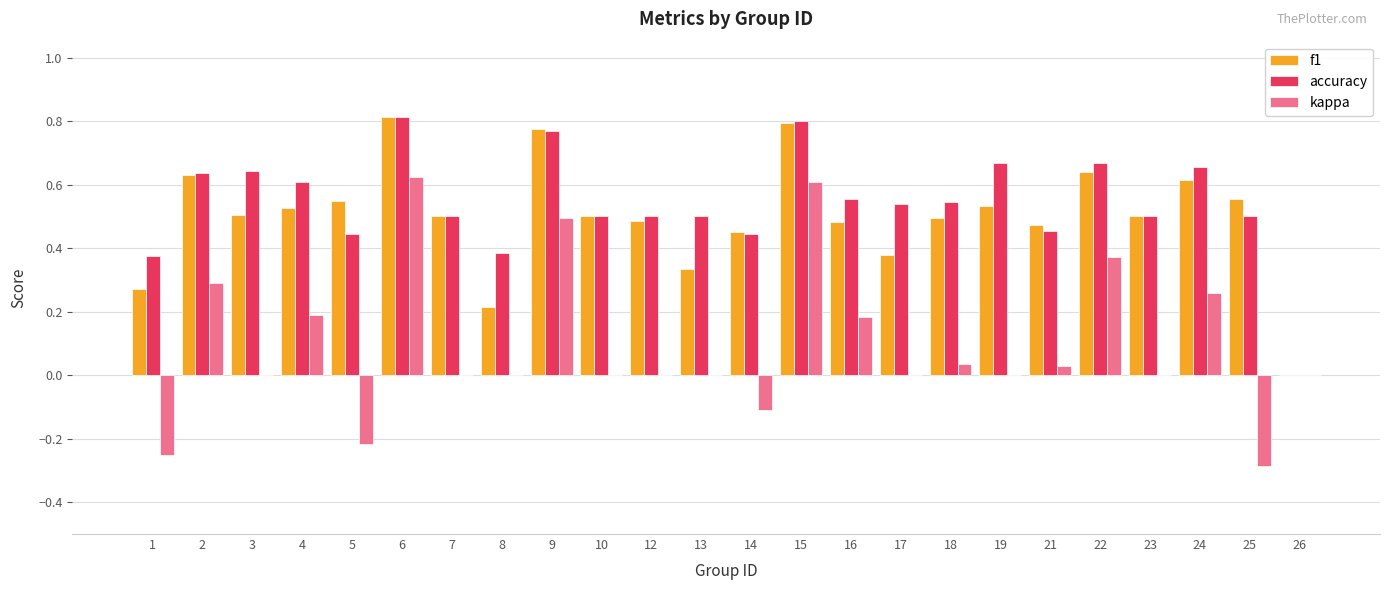

How many groups of bars are there?

24